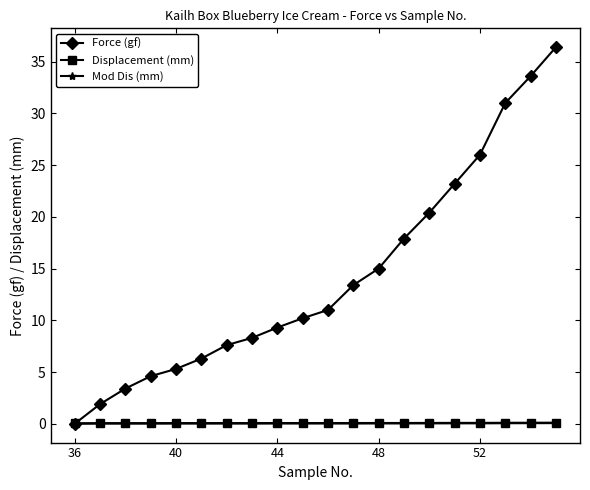

Which series has the largest range (max minus min)?

Force (gf)